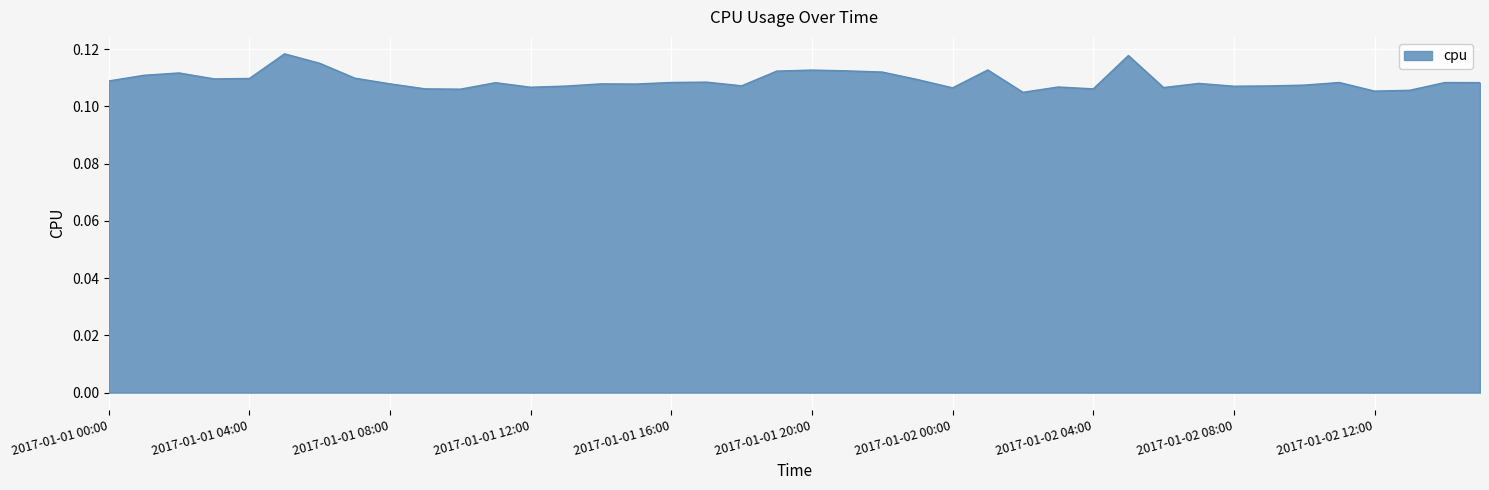

List the labels in order of value, smallest first.

2017-01-02 02:00, 2017-01-02 12:00, 2017-01-02 13:00, 2017-01-01 10:00, 2017-01-02 04:00, 2017-01-01 09:00, 2017-01-02 00:00, 2017-01-02 06:00, 2017-01-01 12:00, 2017-01-02 03:00, 2017-01-02 08:00, 2017-01-01 13:00, 2017-01-02 09:00, 2017-01-01 18:00, 2017-01-02 10:00, 2017-01-01 15:00, 2017-01-01 14:00, 2017-01-01 08:00, 2017-01-02 07:00, 2017-01-01 11:00, 2017-01-02 15:00, 2017-01-02 14:00, 2017-01-02 11:00, 2017-01-01 16:00, 2017-01-01 17:00, 2017-01-01 00:00, 2017-01-01 23:00, 2017-01-01 03:00, 2017-01-01 04:00, 2017-01-01 07:00, 2017-01-01 01:00, 2017-01-01 02:00, 2017-01-01 22:00, 2017-01-01 19:00, 2017-01-01 21:00, 2017-01-01 20:00, 2017-01-02 01:00, 2017-01-01 06:00, 2017-01-02 05:00, 2017-01-01 05:00